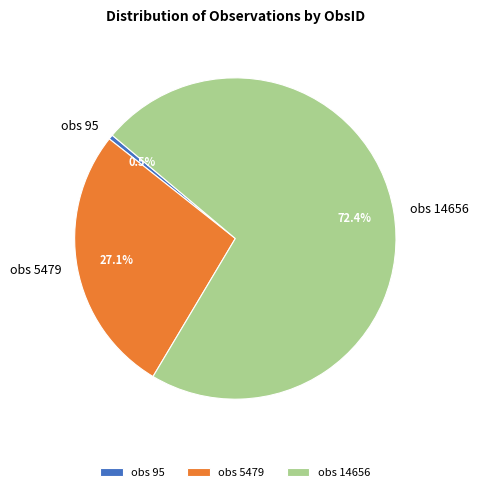

To the nearest percent, what is the difference between the largest and smallest slice percentages?

72%